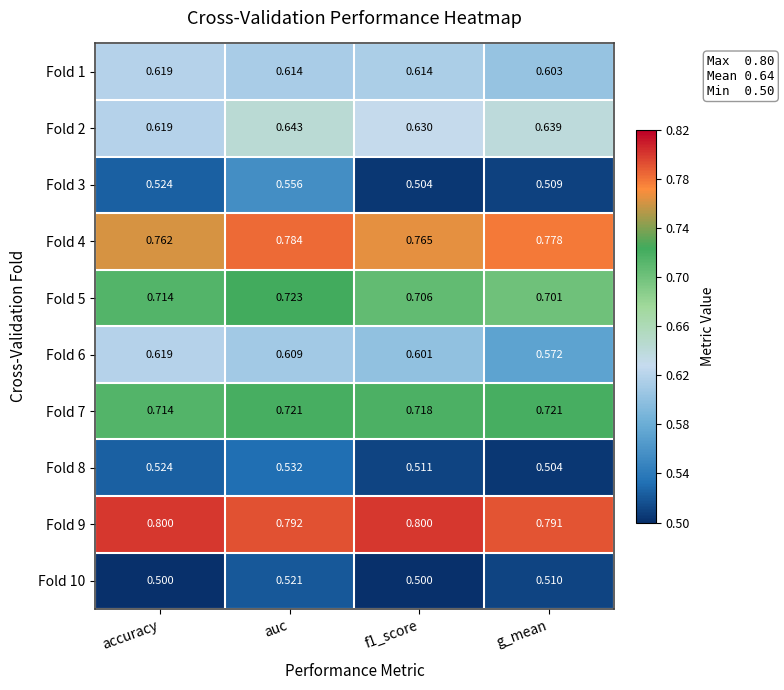

Where is Fold 8 nearest to the value 0?

g_mean